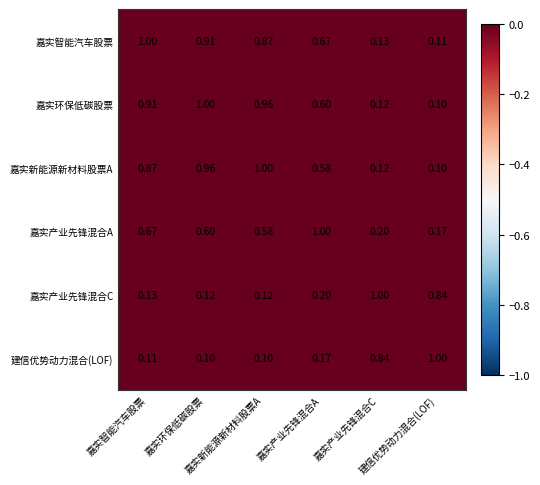

Which series has the largest total across all categories?

嘉实智能汽车股票